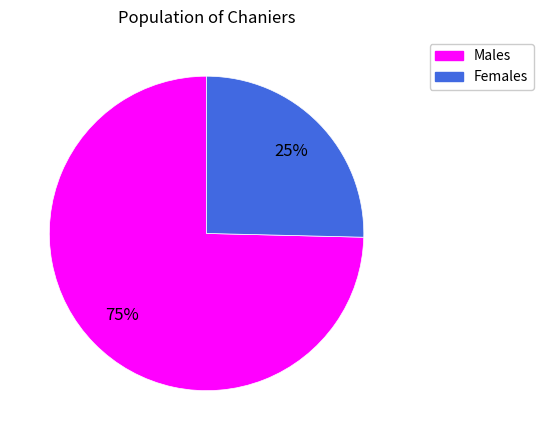

How many segments does this pie chart have?

2